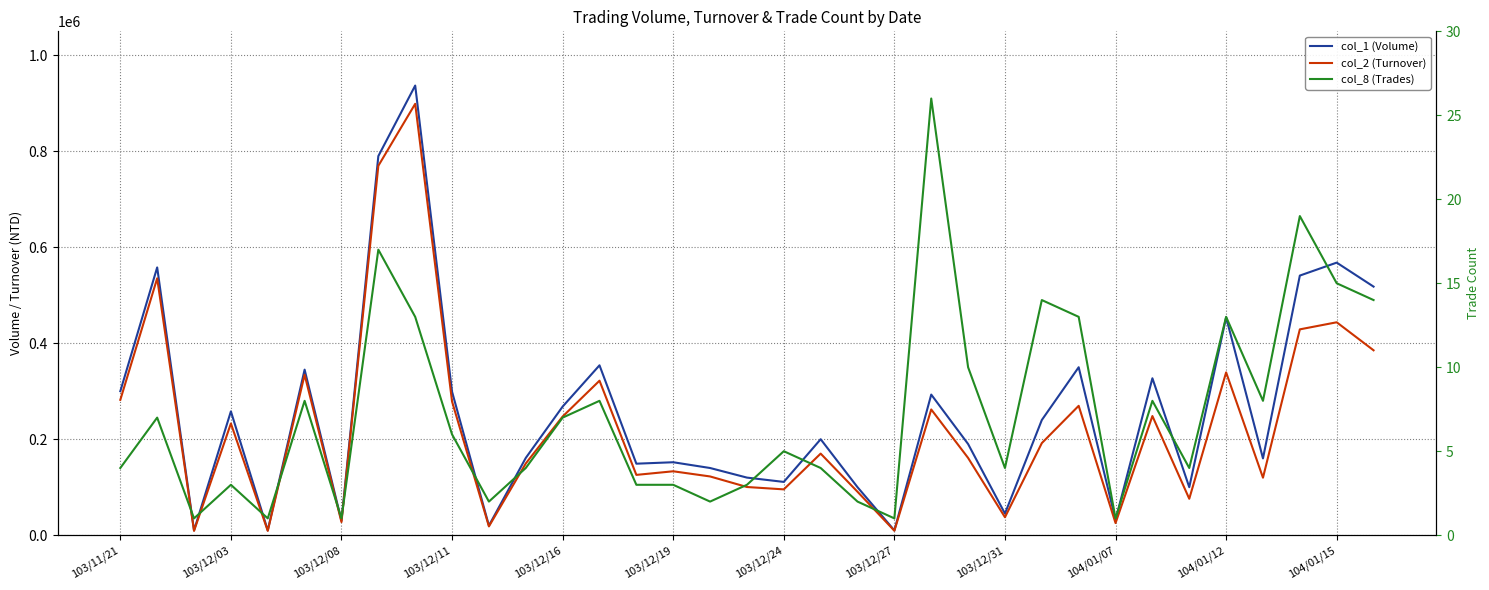

How many data points in col_2 (Turnover) are less than 170000?

17